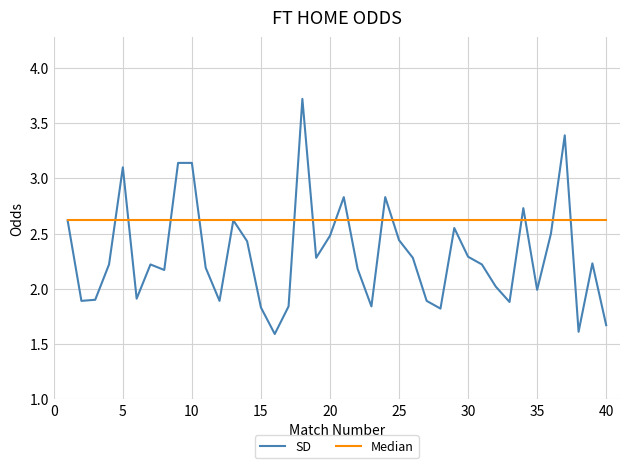

Rank the series by their average value, from lowest to highest.

SD, Median